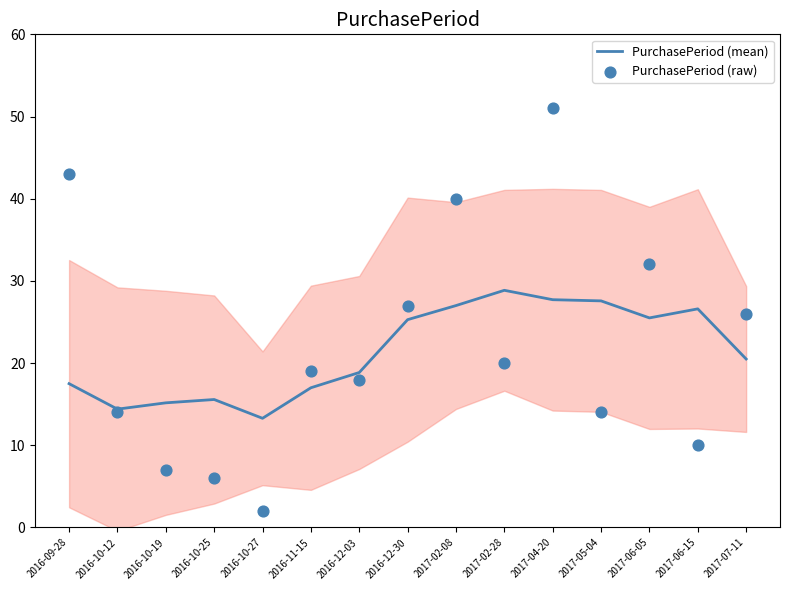

At how many categories does at least one series exceed 33?

3